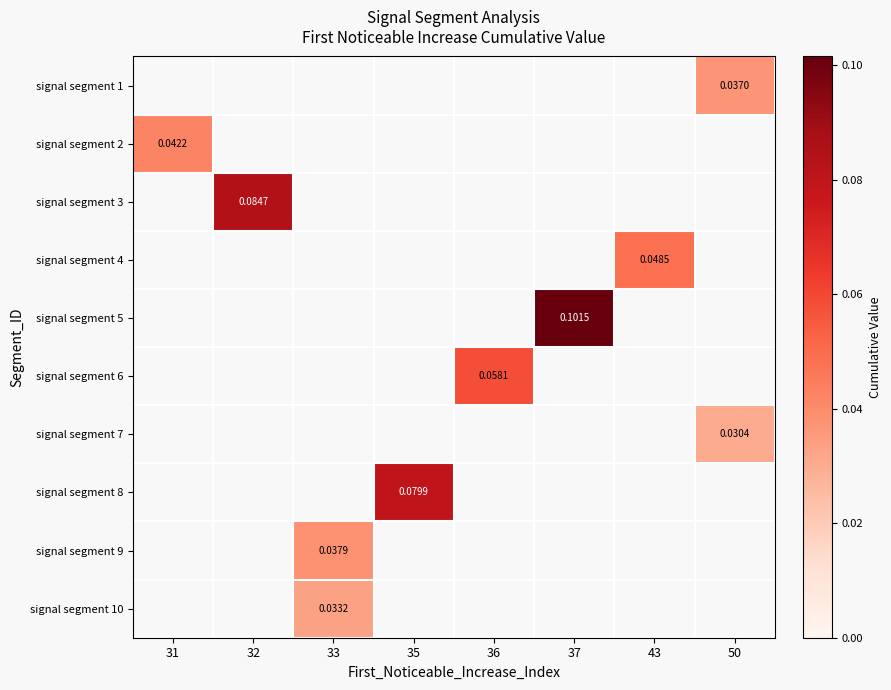

At which category does the chart reach its minimum across all series?

50